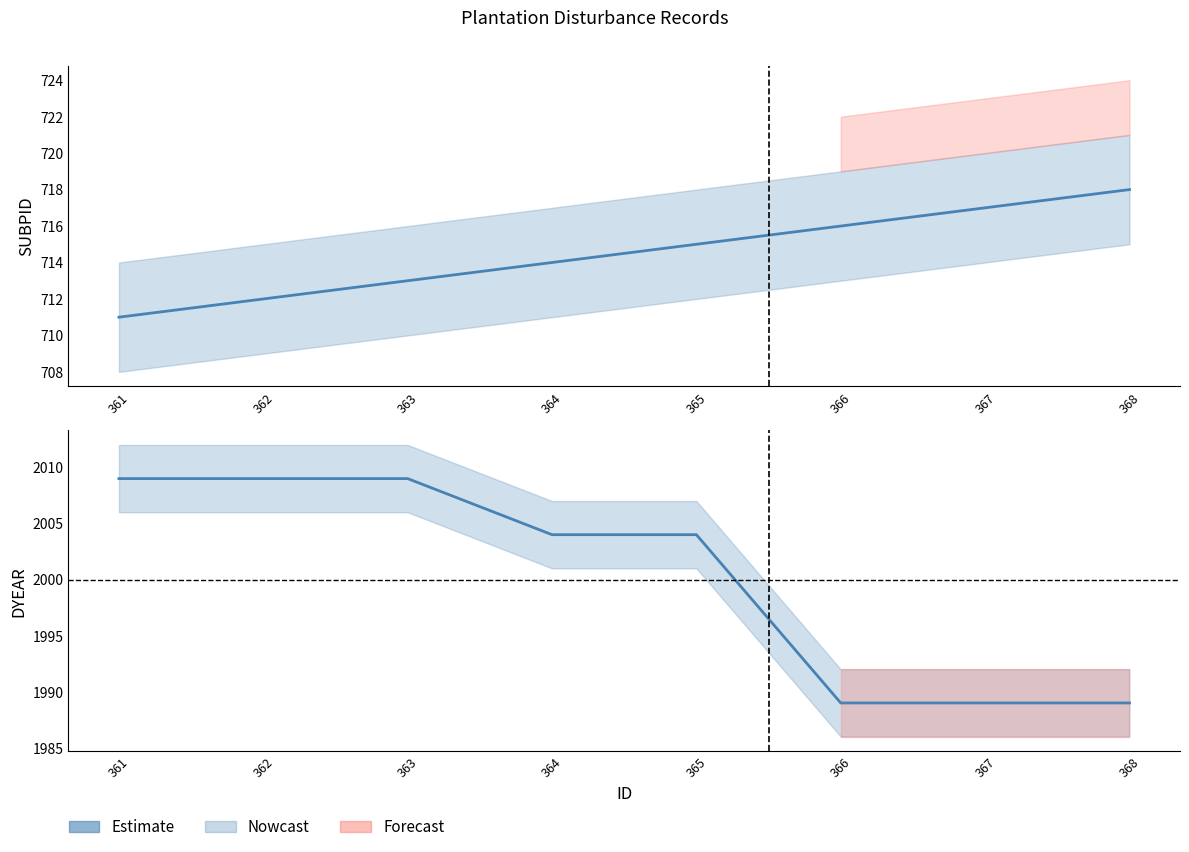

What is the maximum value shown in the chart?

2009